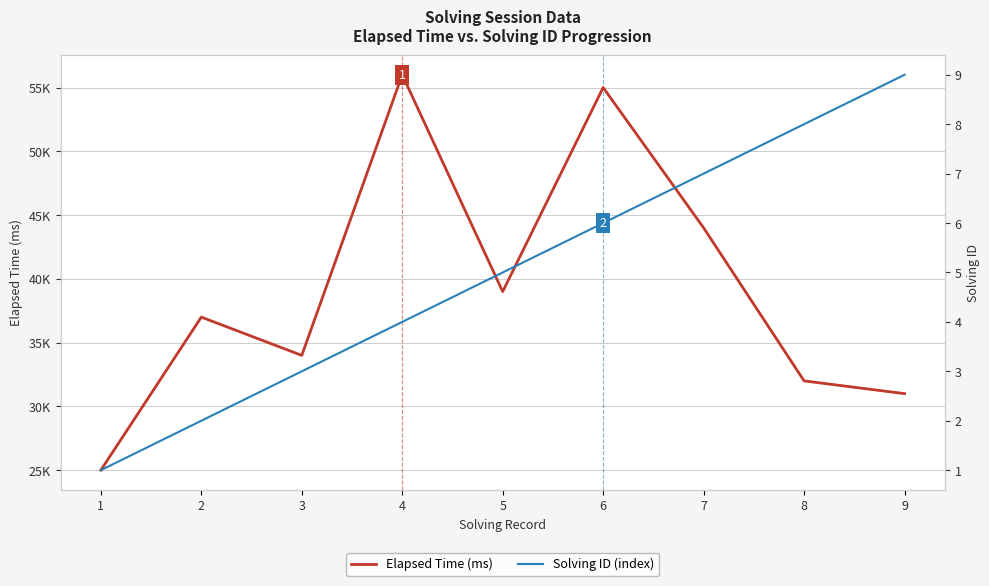

Reading left to right, extract all data points from this chart.

Elapsed Time (ms): 25000	37000	34000	56000	39000	55000	44000	32000	31000
Solving ID (index): 1	2	3	4	5	6	7	8	9